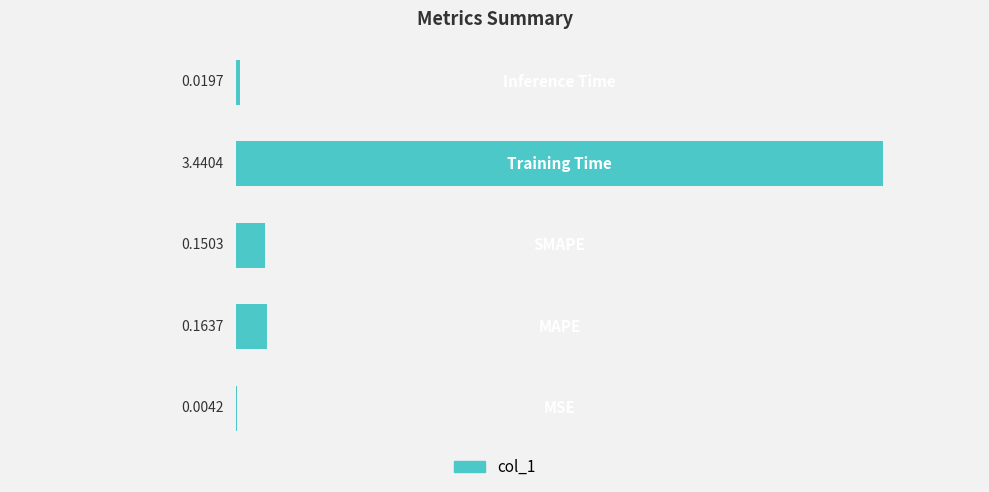

What is the sum of all values?

3.8